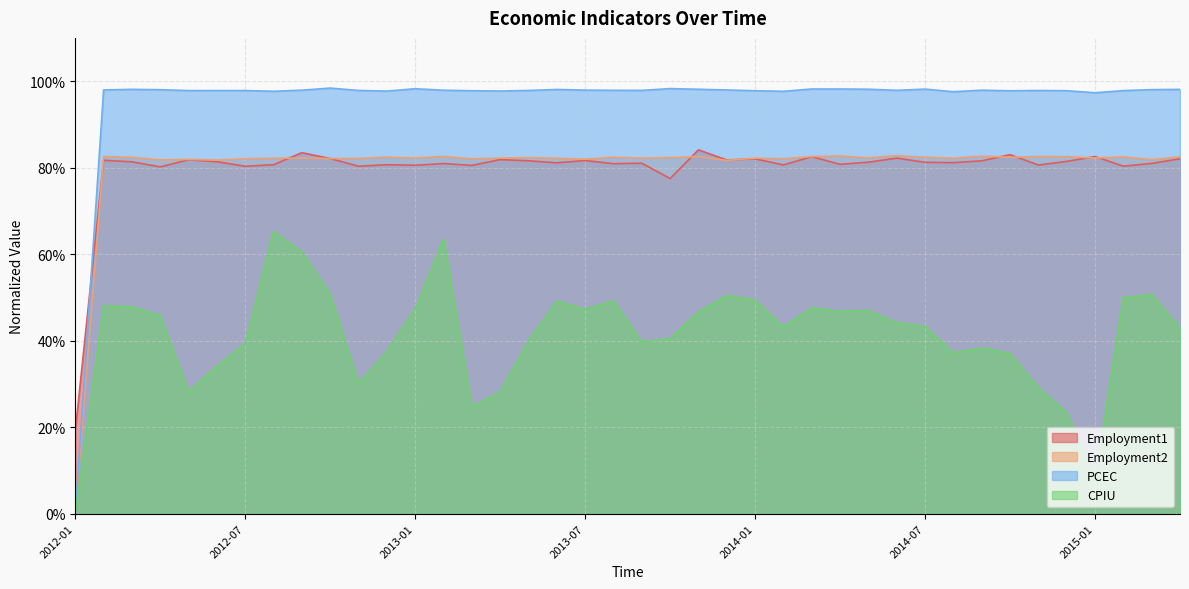

The Employment1 series shows 0.3 at 2012-01. True or false?

False